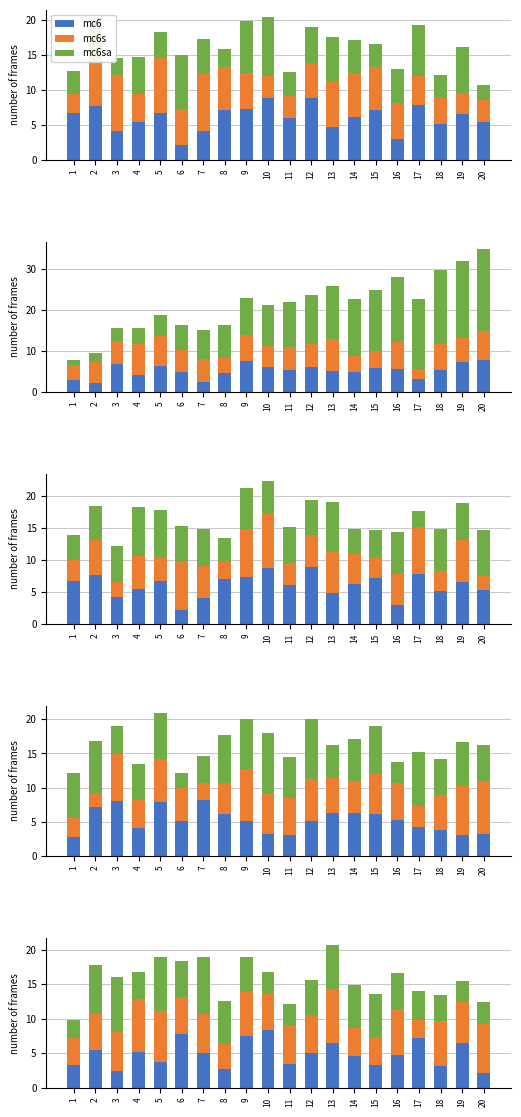

What are all the series names shown in the legend?

mc6, mc6s, mc6sa